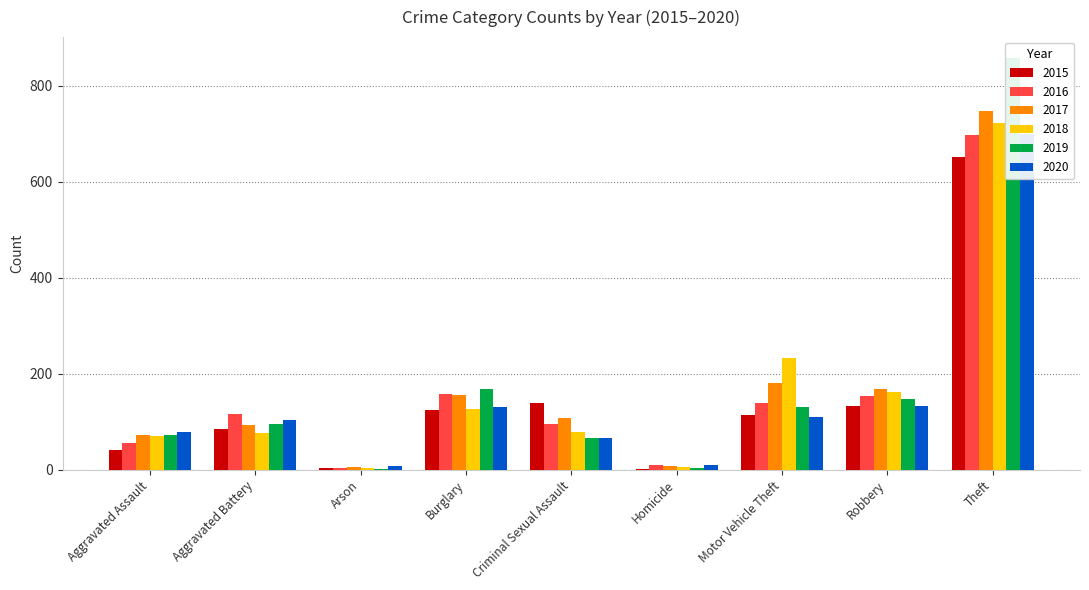

At how many categories does at least one series exceed 51?

7